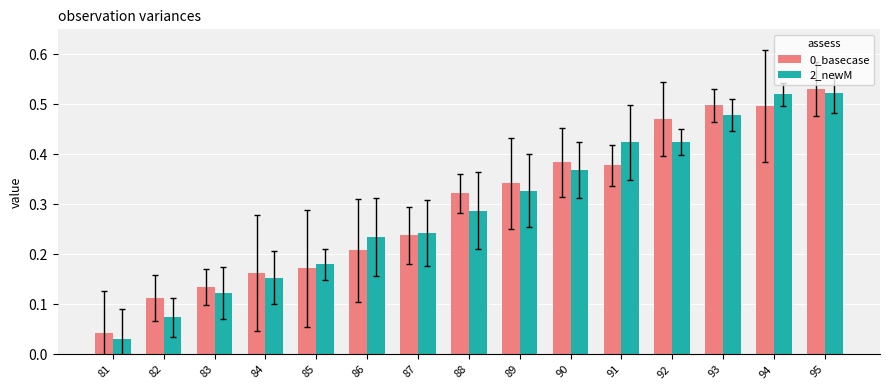

At which category is the sum across all series the highest?

95